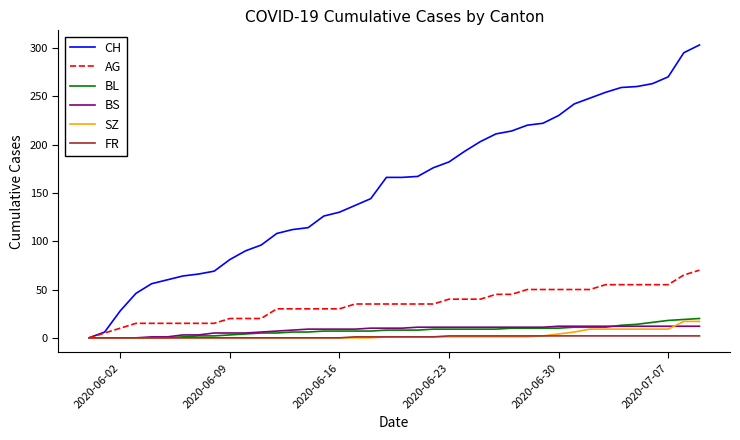

Which series has the largest total across all categories?

CH